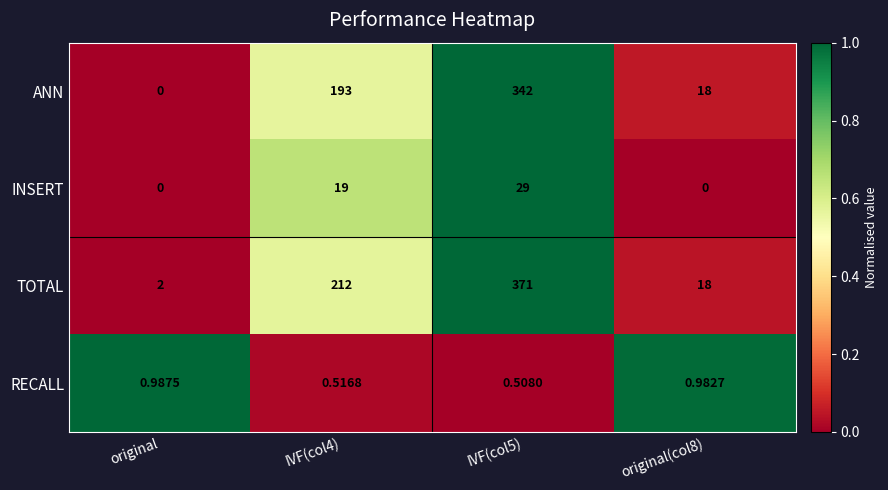

Which category has the highest value in the RECALL series?

original